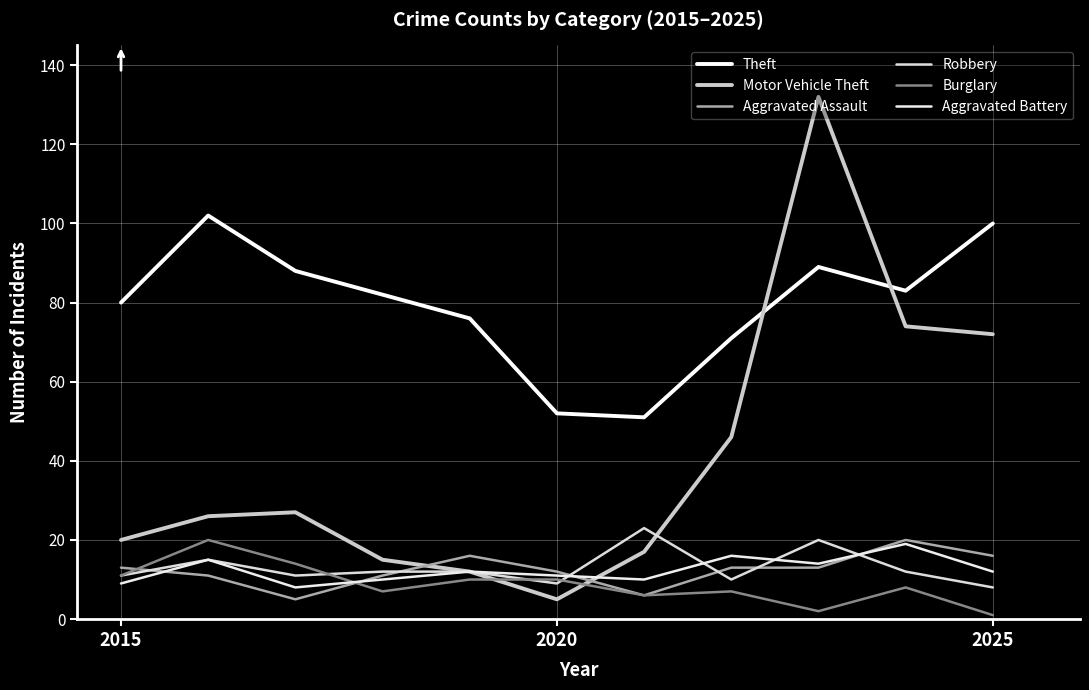

In Theft, how many points are lower than both neighbors (excluding endpoints)?

2